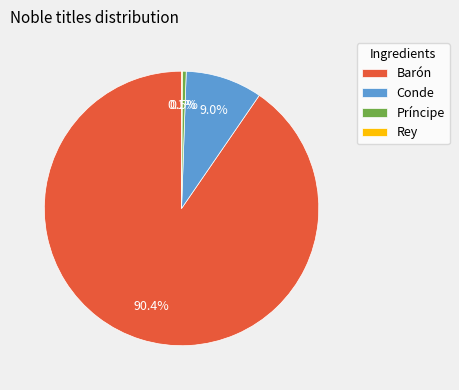

Which slice is the largest?

Barón